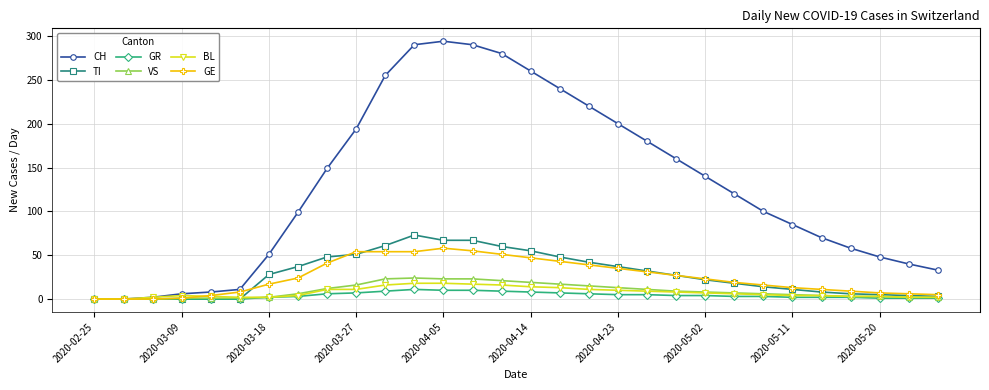

What is the maximum value shown in the chart?

294